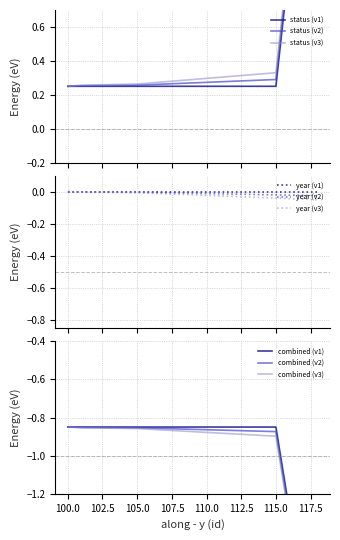

What is the value of the 7th point from the left?

0.2